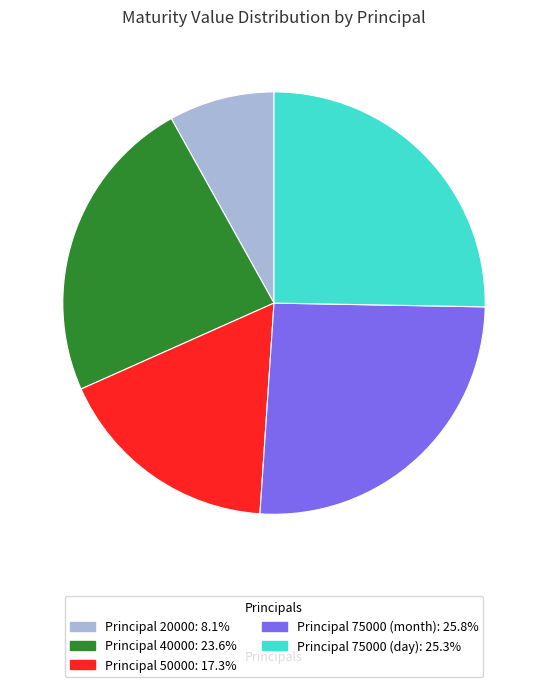

Is there a majority slice in this chart?

No